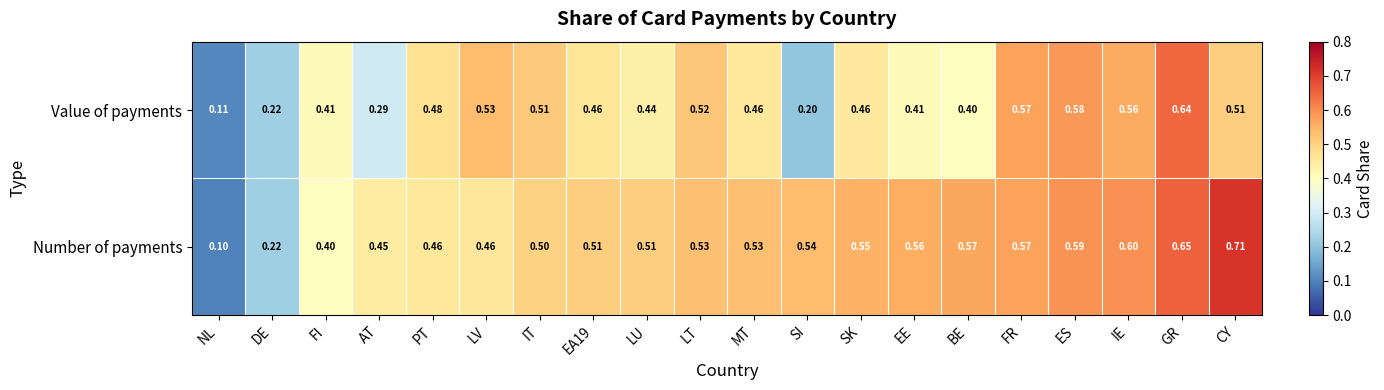

Which series changed the most between DE and SK?

Number of payments